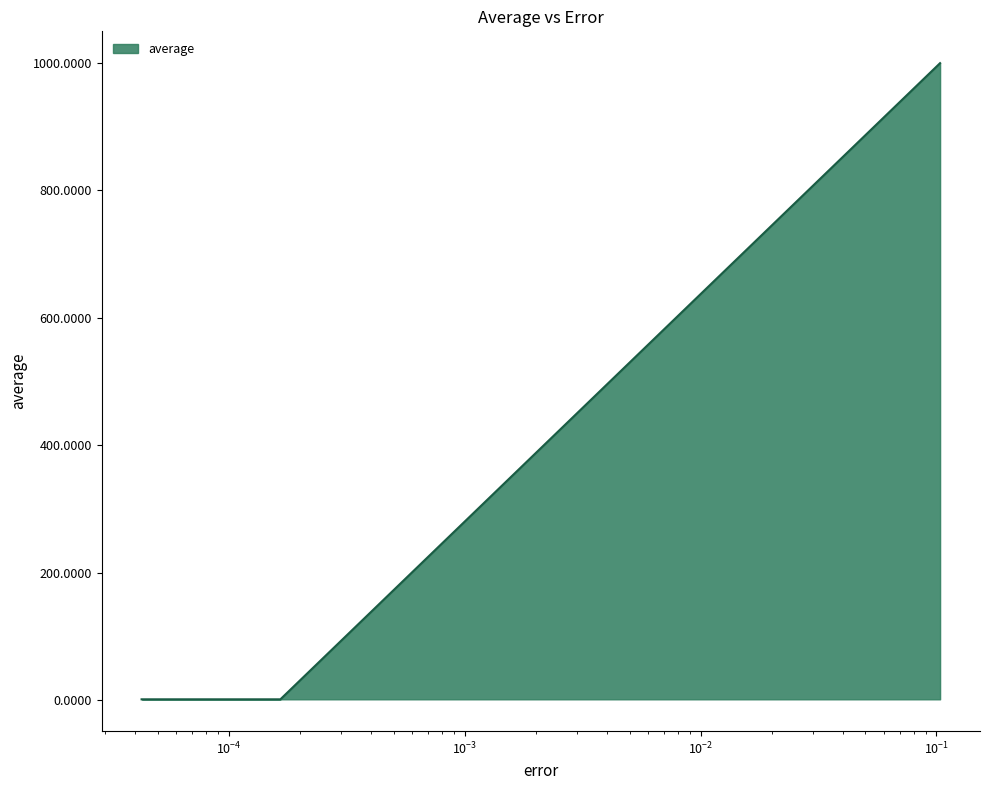

How many lines are shown in the chart?

1